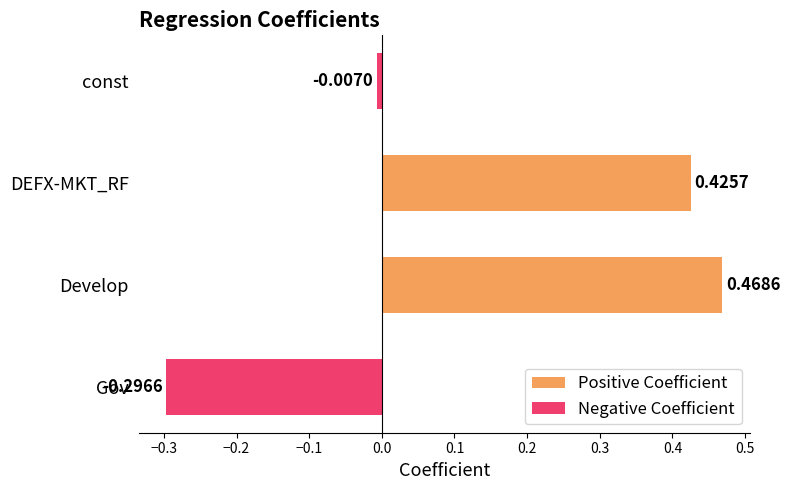

True or false: Negative Coefficient has a value of -0.0 at const.

False